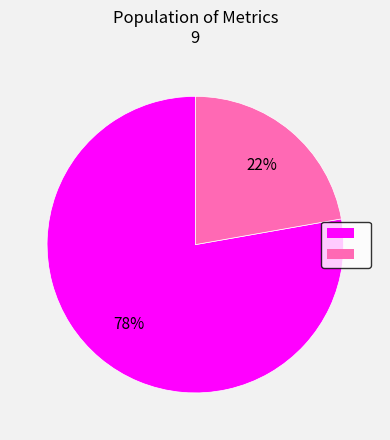

Does any single category account for the majority?

Yes